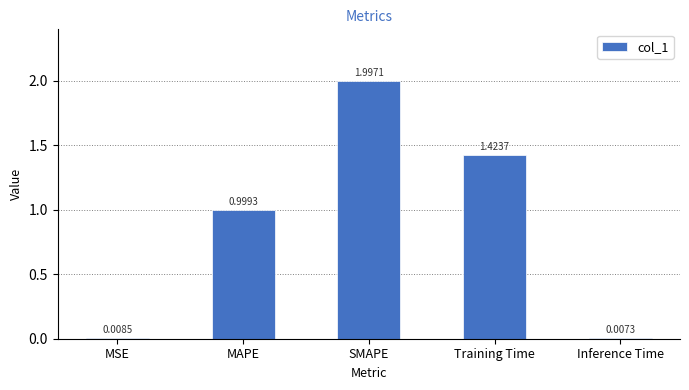

What is the greatest value displayed?

2.0